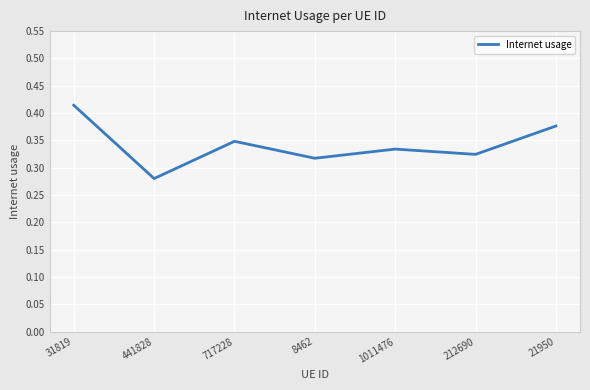

Which category has the lowest value across all series?

441828